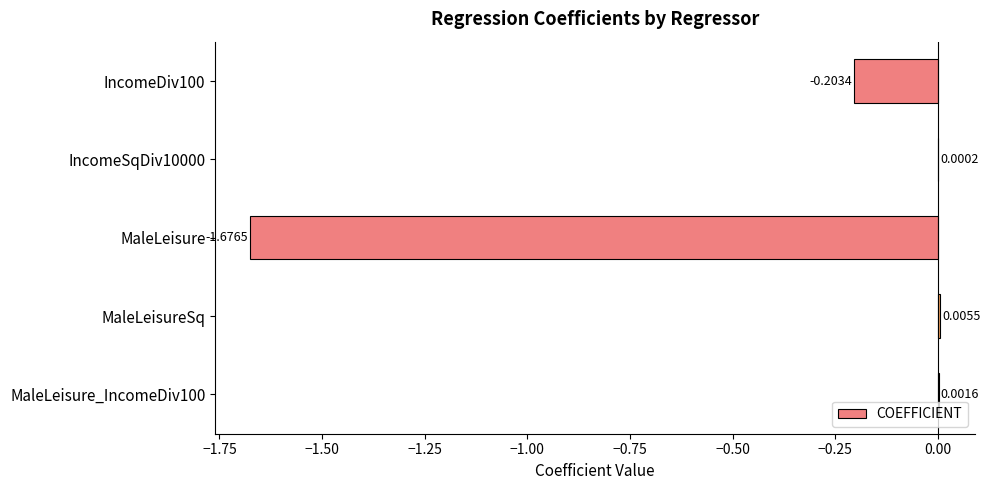

Which category has the highest value across all series?

MaleLeisureSq